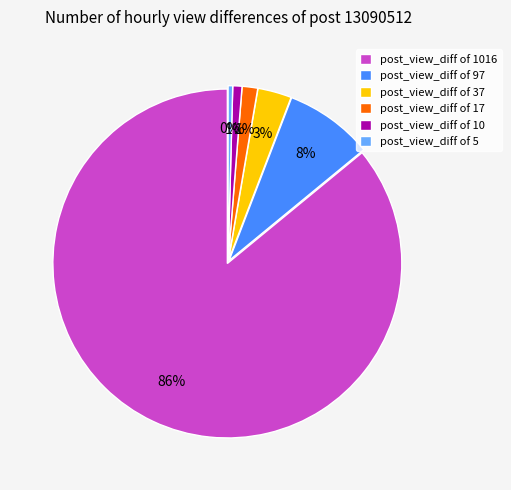

Count the number of slices in the pie.

6